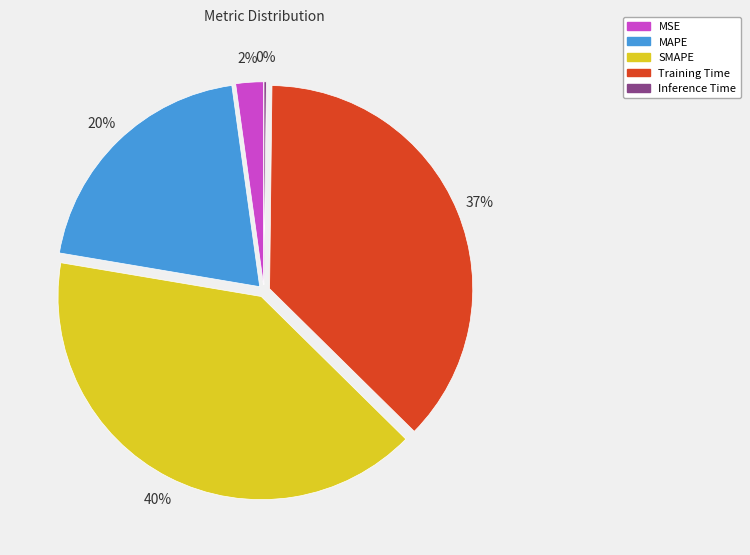

Is there any slice that represents more than half of the pie?

No